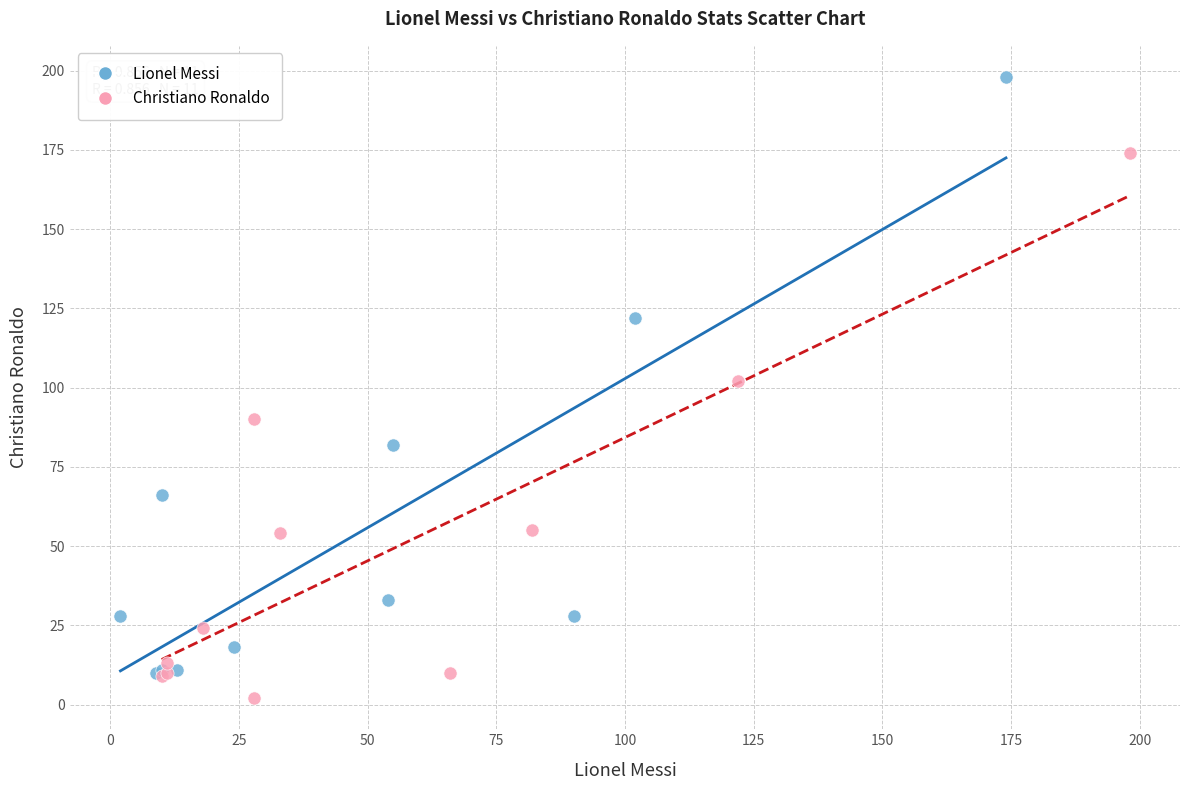

Which series has the largest Y range (max minus min)?

Lionel Messi